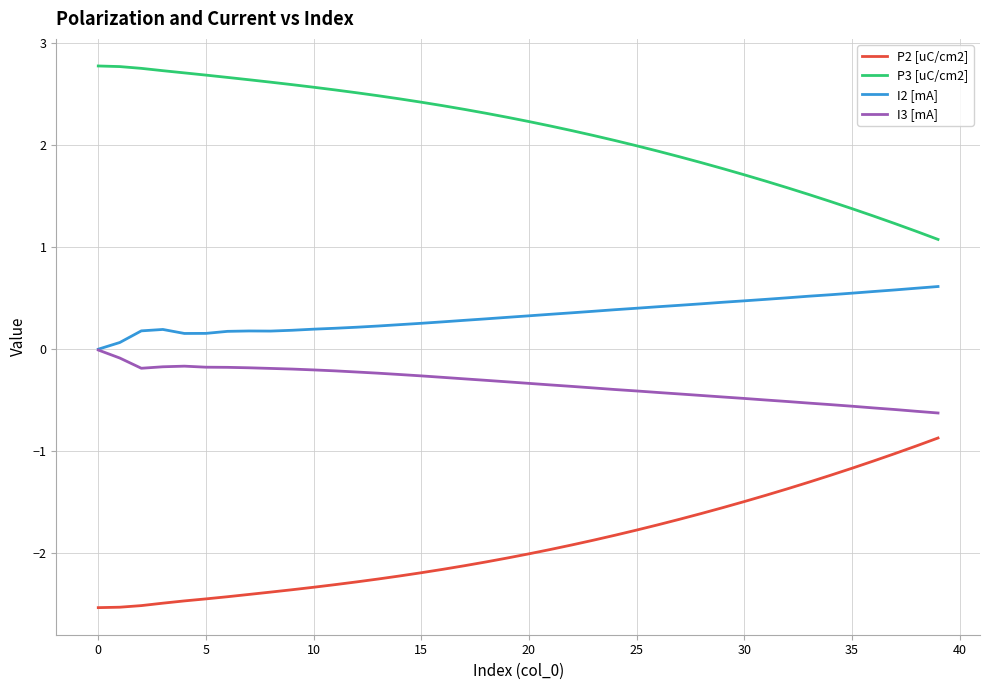

Rank the series by their maximum value, from lowest to highest.

P2 [uC/cm2], I3 [mA], I2 [mA], P3 [uC/cm2]